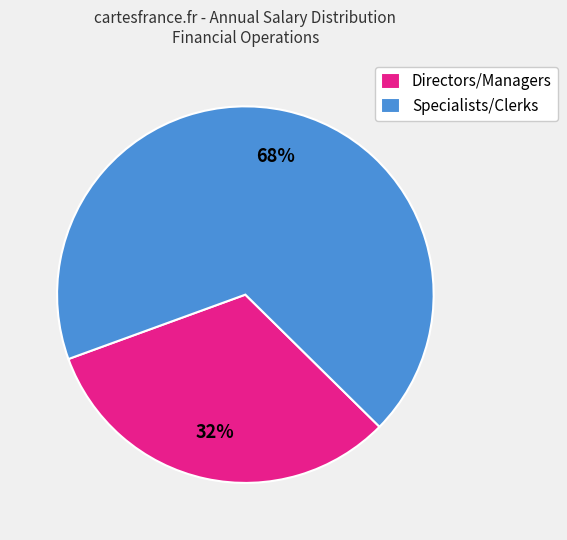

True or false: Specialists/Clerks accounts for 68% of the total.

True